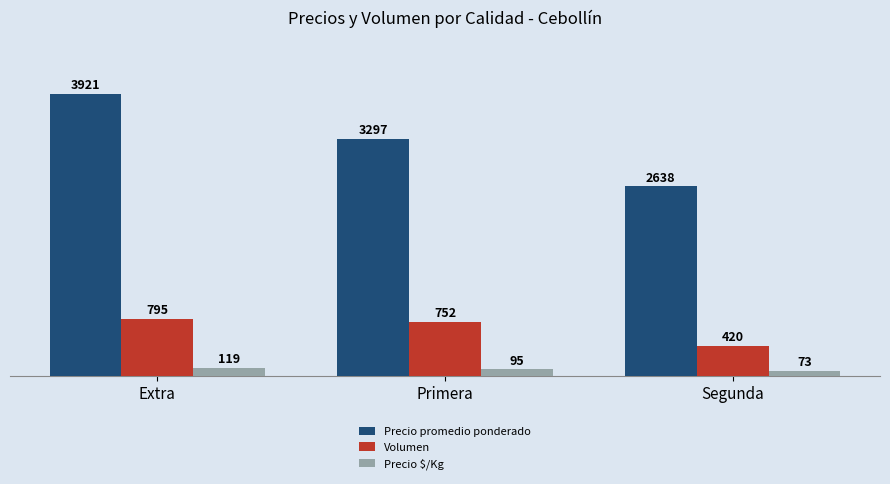

How many groups of bars are there?

3